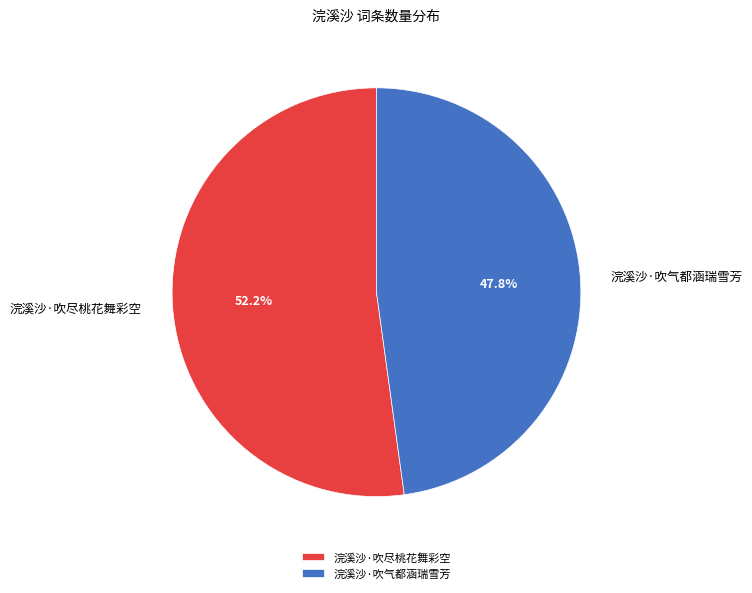

How many slices are in this pie chart?

2